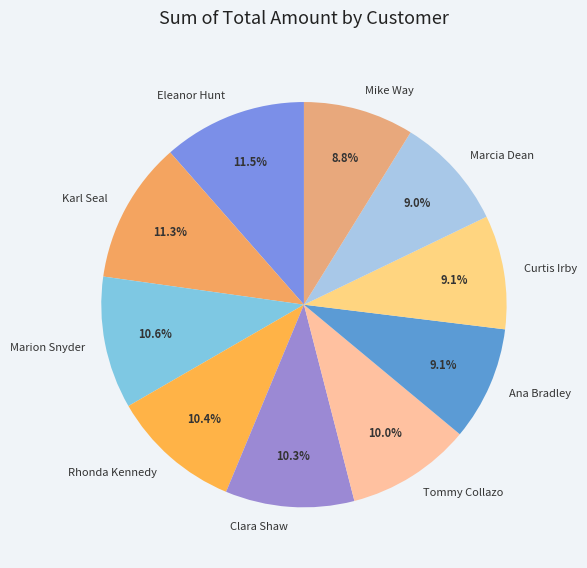

What is the ratio of the value at Rhonda Kennedy to the value at Marion Snyder?

1.0